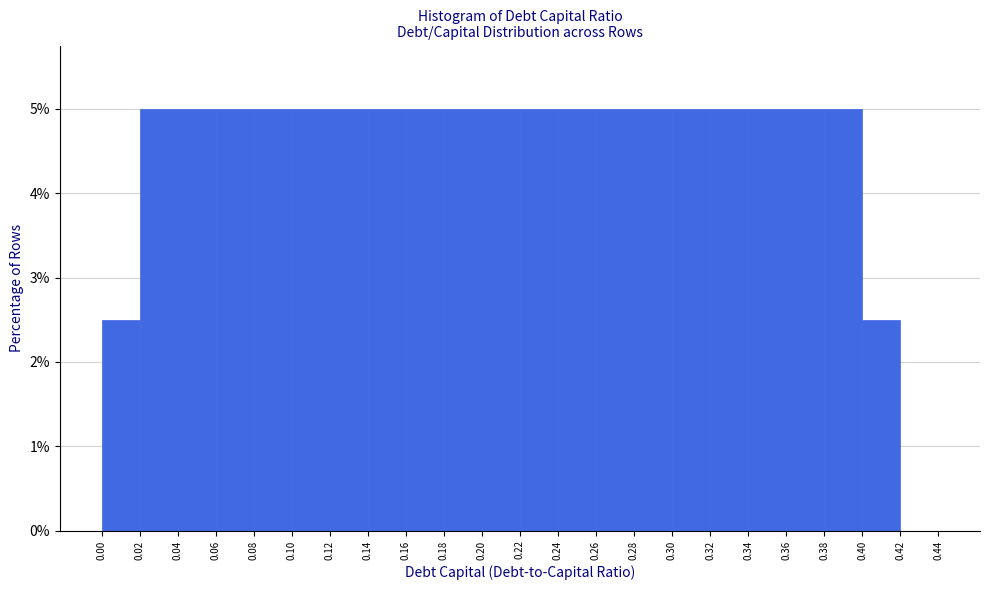

How tall is the bar that spans 0.20 to 0.22 on the x-axis? The values are not printed on the chart, so give them approximately, as read against the axis.

5.0